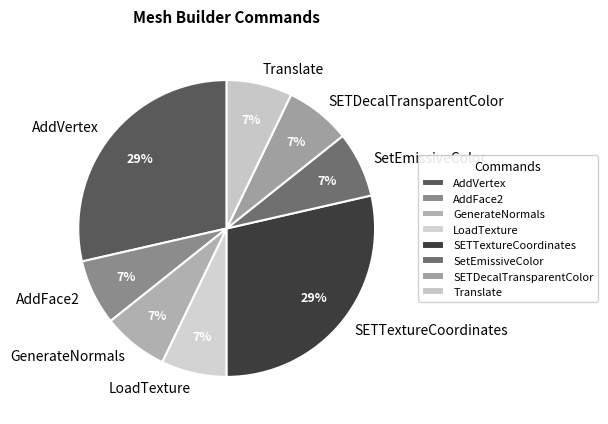

To the nearest percent, what percentage of the pie is AddVertex?

29%